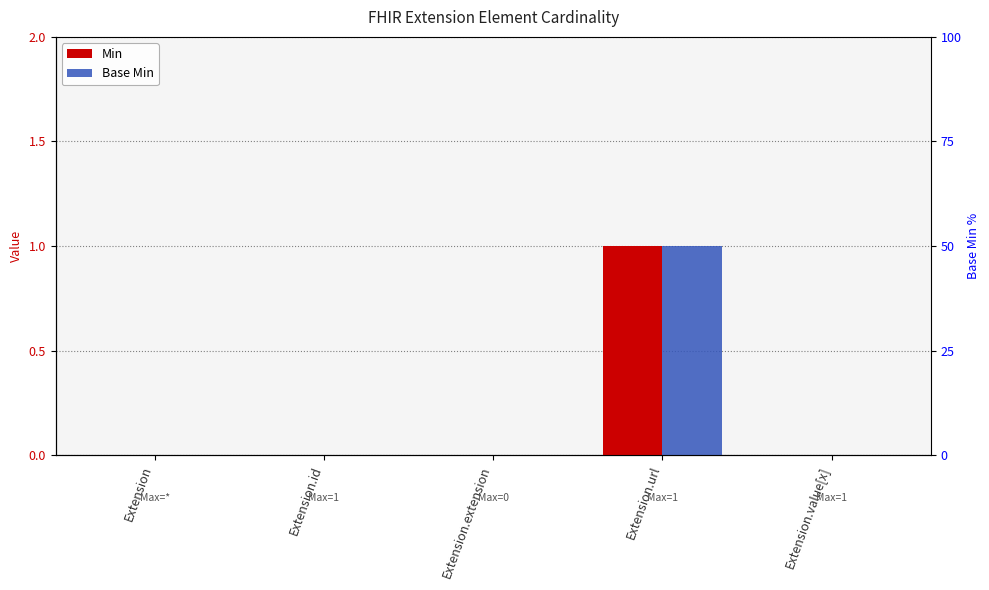

Which series has the largest range (max minus min)?

Min